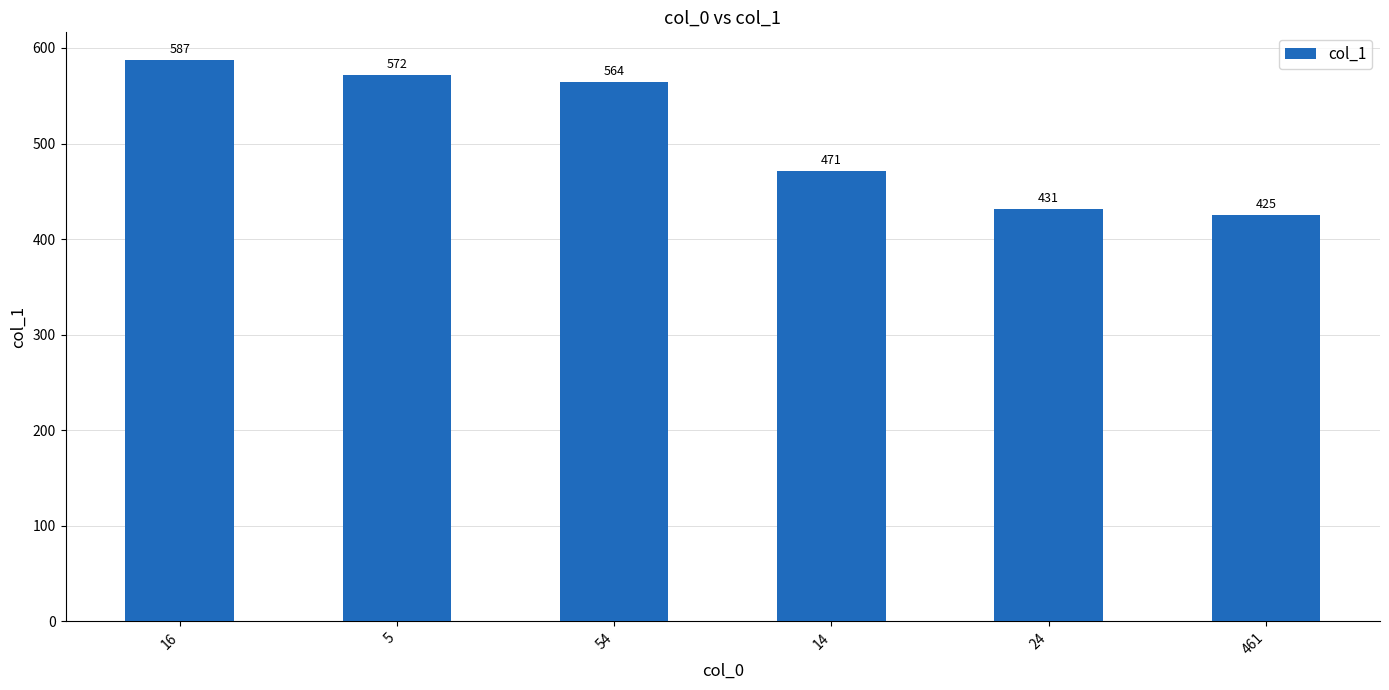

Reading left to right, what are all the values shown in this chart?

16=587	5=572	54=564	14=471	24=431	461=425